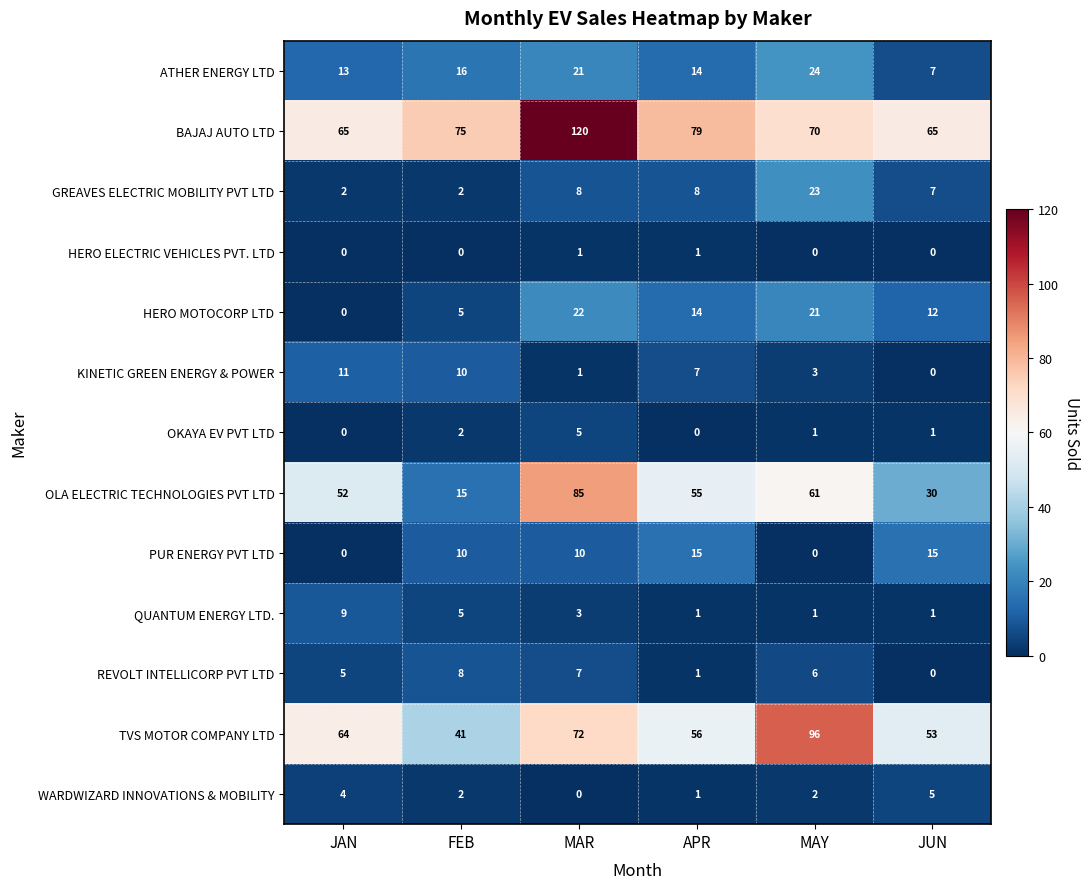

At which label does WARDWIZARD INNOVATIONS & MOBILITY first exceed 2?

JAN